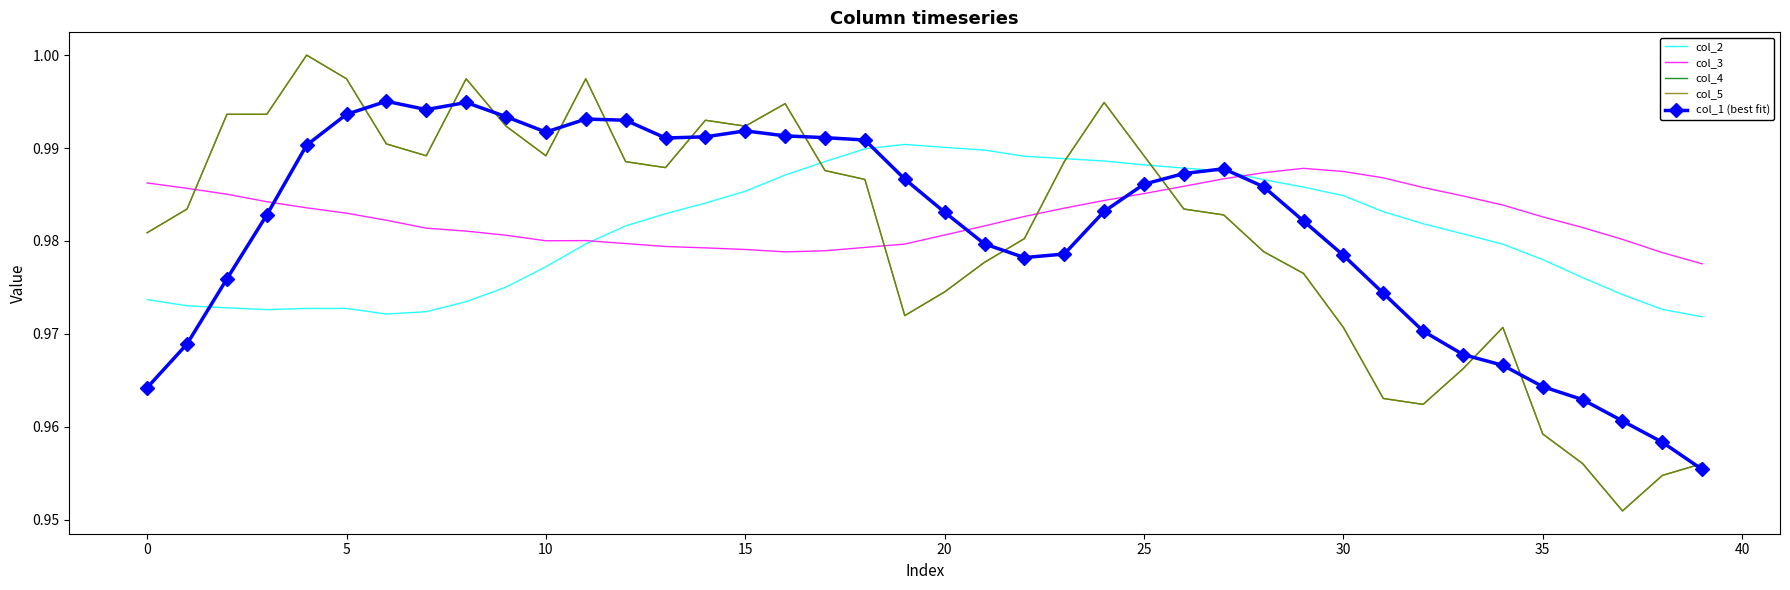

At which category is the sum across all series the highest?

11